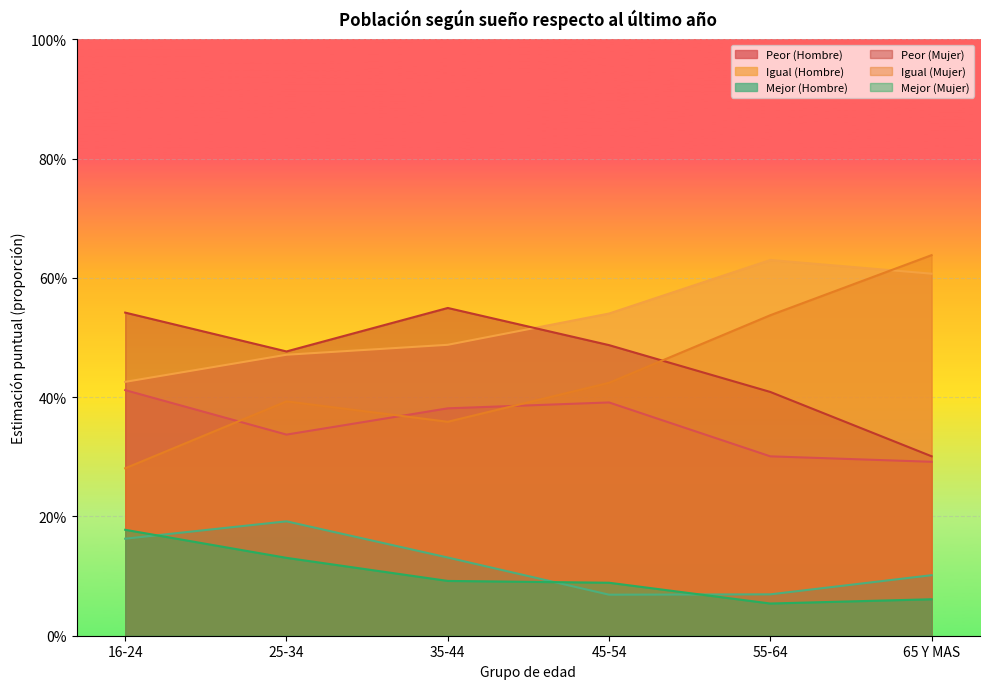

True or false: Igual (Hombre) and Mejor (Hombre) intersect in this chart.

False